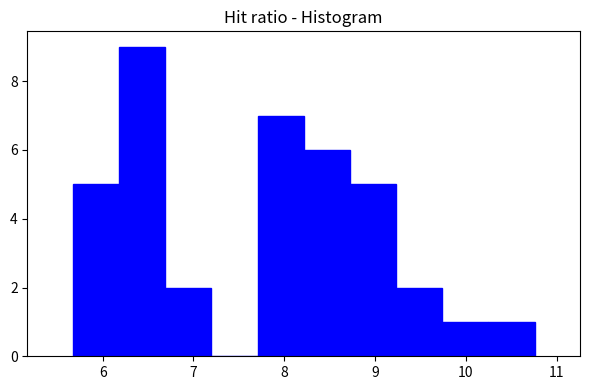

Which range on the x-axis has the tallest bar?

6.2 to 6.7